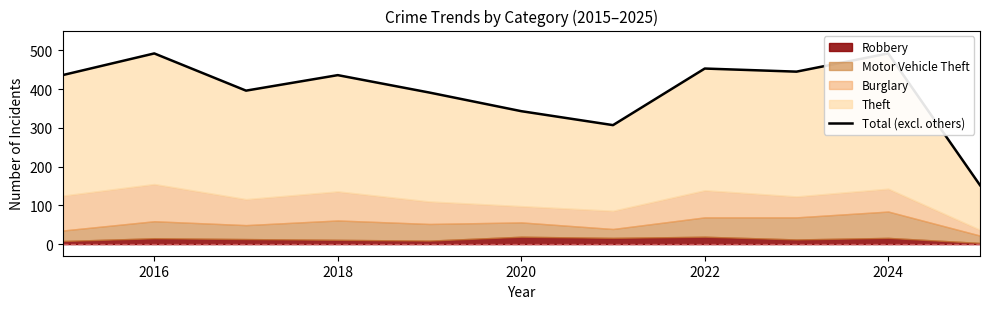

What is the minimum value shown in the chart?

152